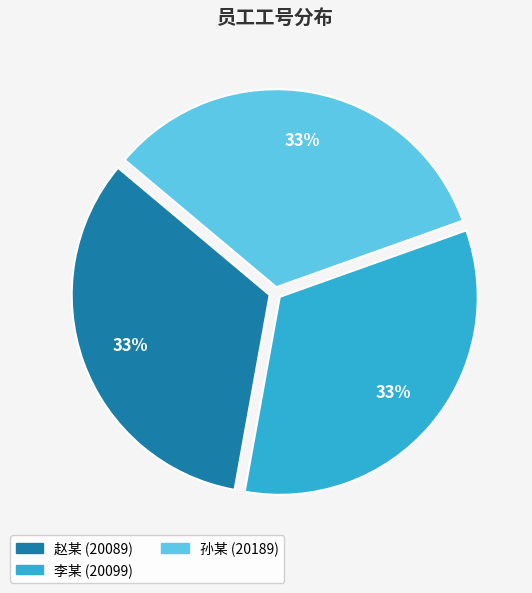

Is there any slice that represents more than half of the pie?

No